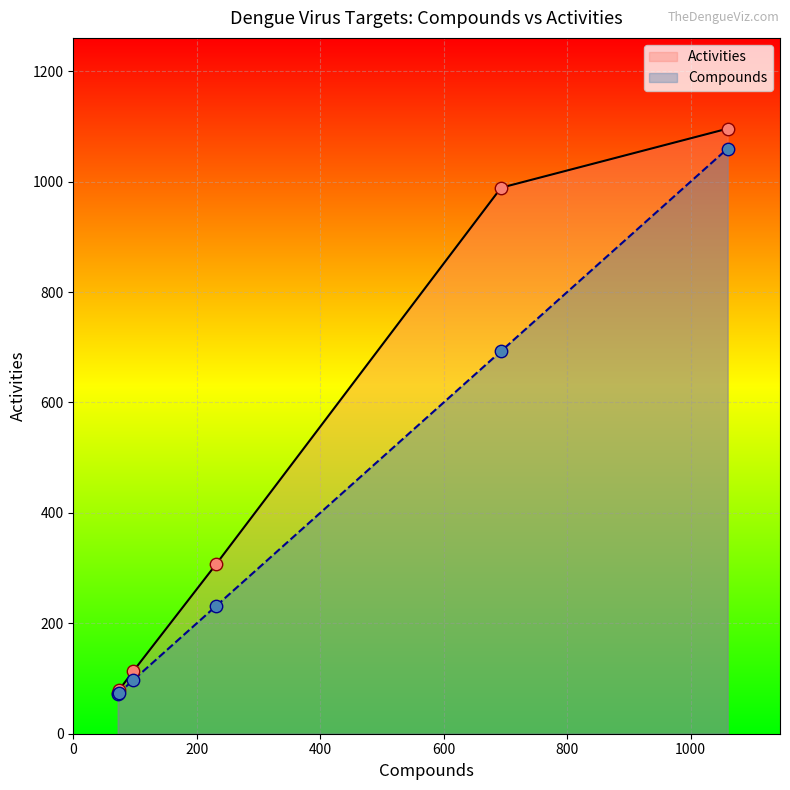

Which series has the largest total across all categories?

Activities